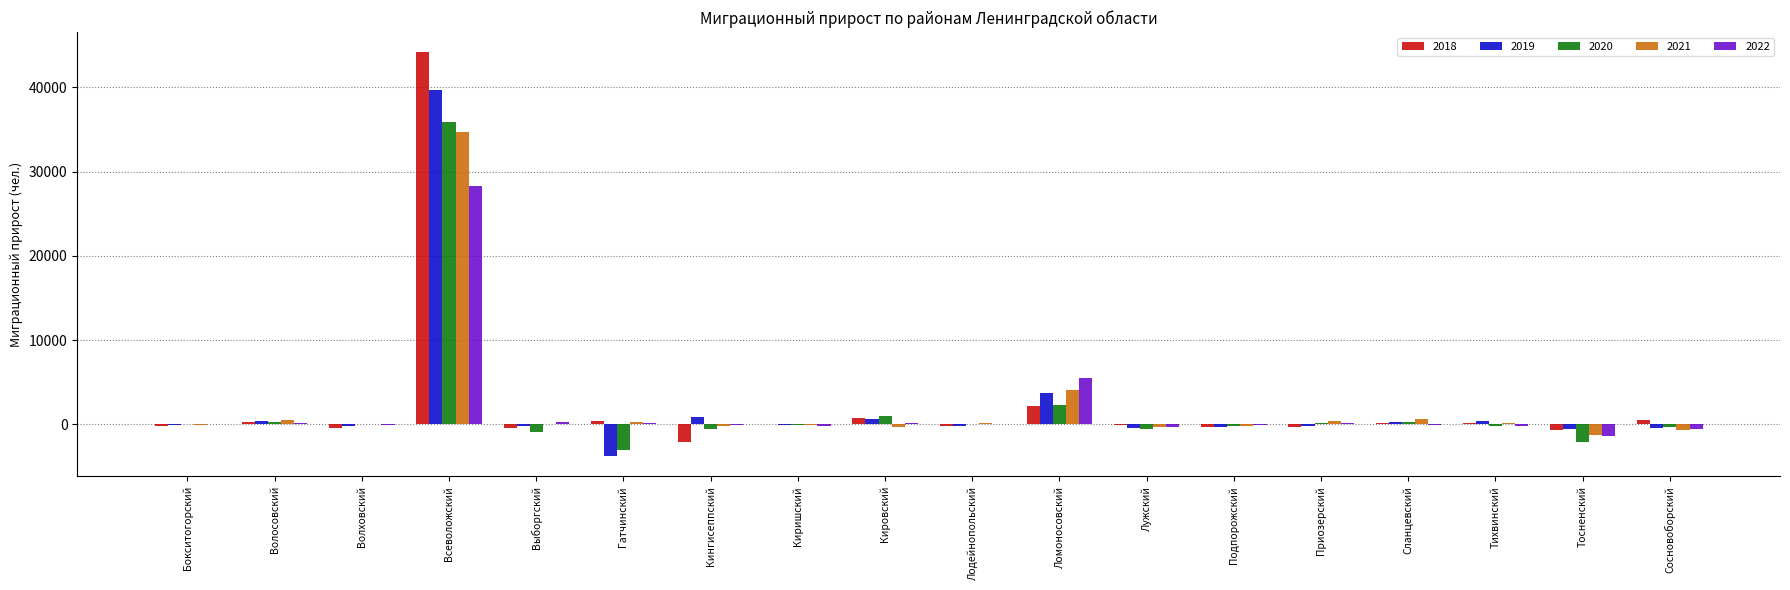

Does the chart contain stacked bars?

No